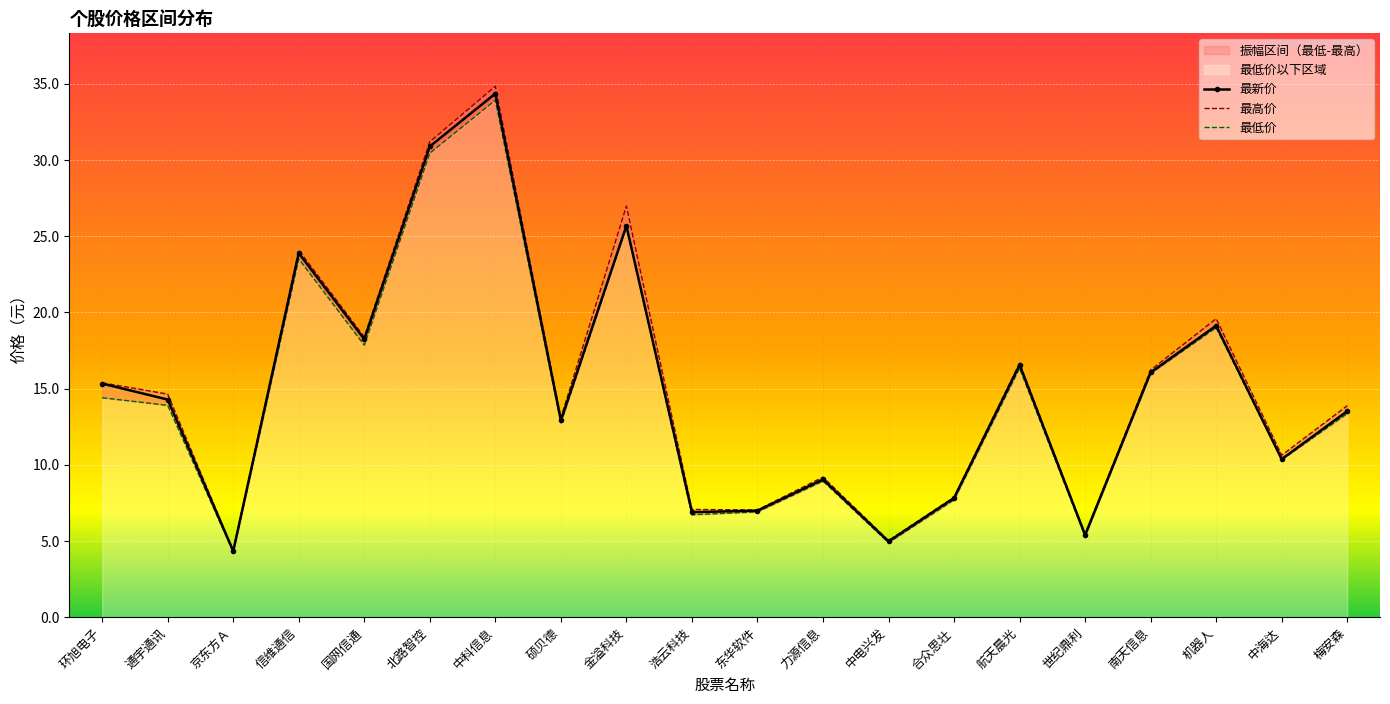

What is the difference between the maximum and minimum values in the 最高价 series?

30.5